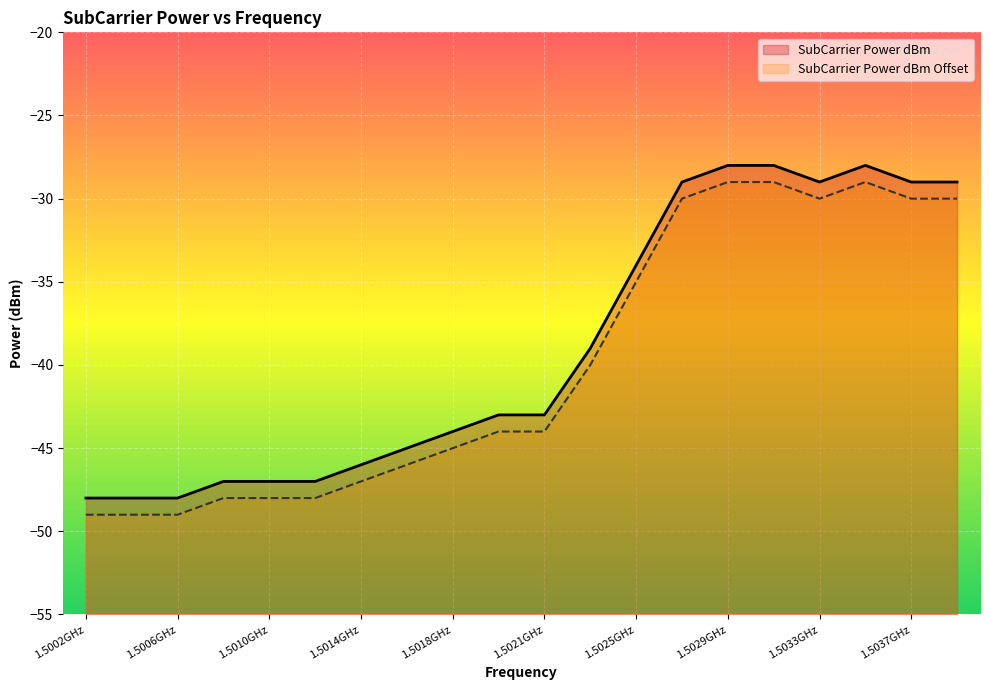

At which label is SubCarrier Power dBm closest to -38?

1502343750